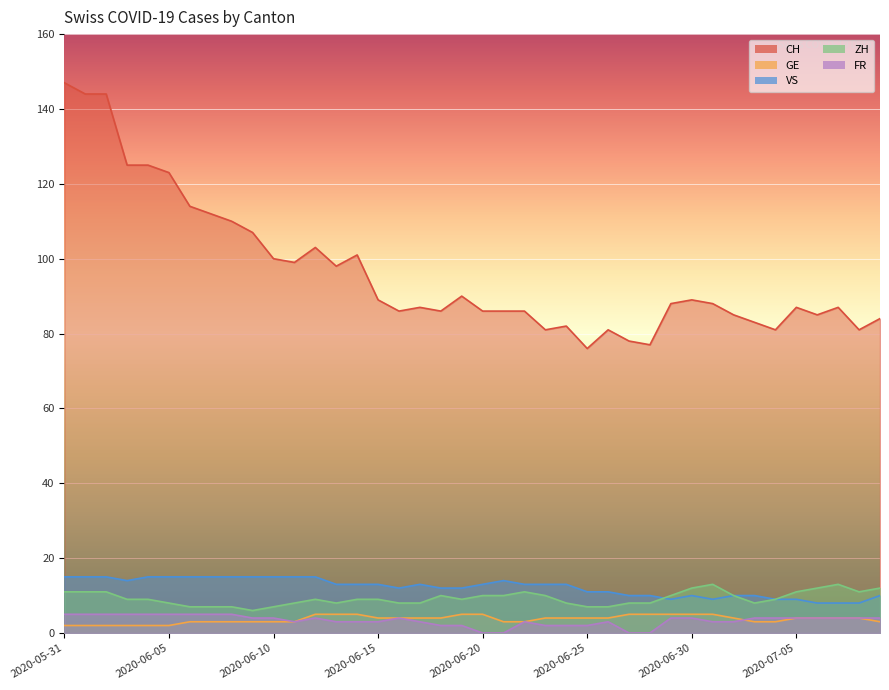

Is it true that FR equals 1 at 2020-06-10?

False